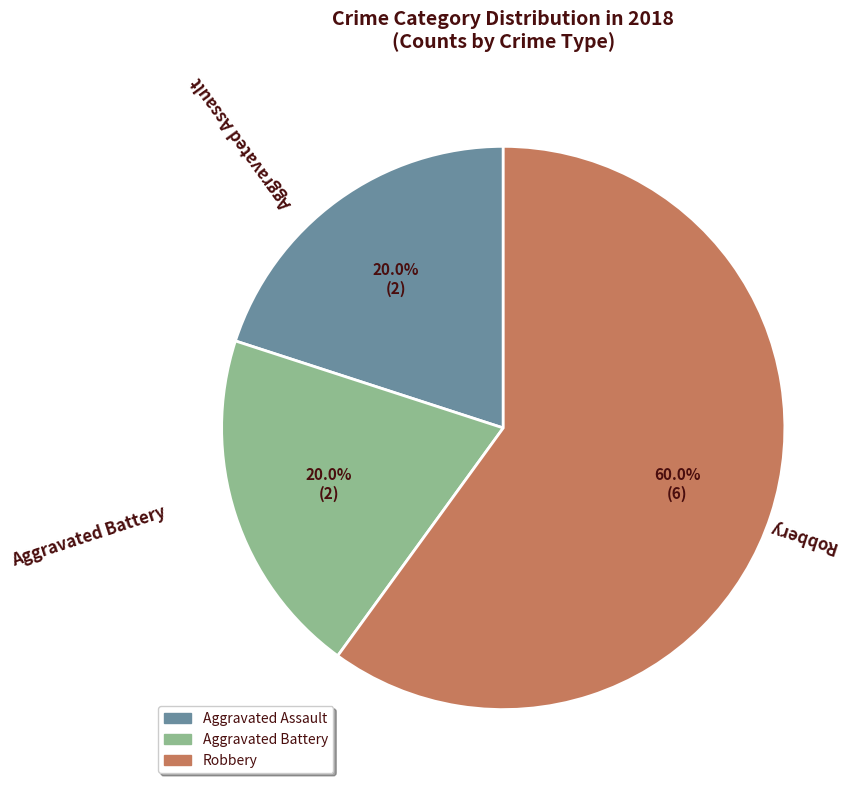

How many segments does this pie chart have?

3